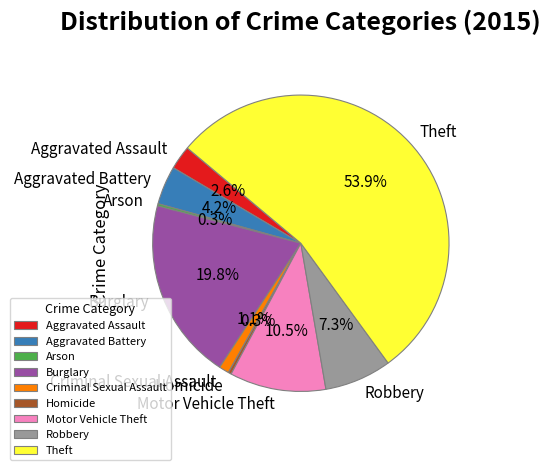

To the nearest percent, what portion does Burglary represent?

20%